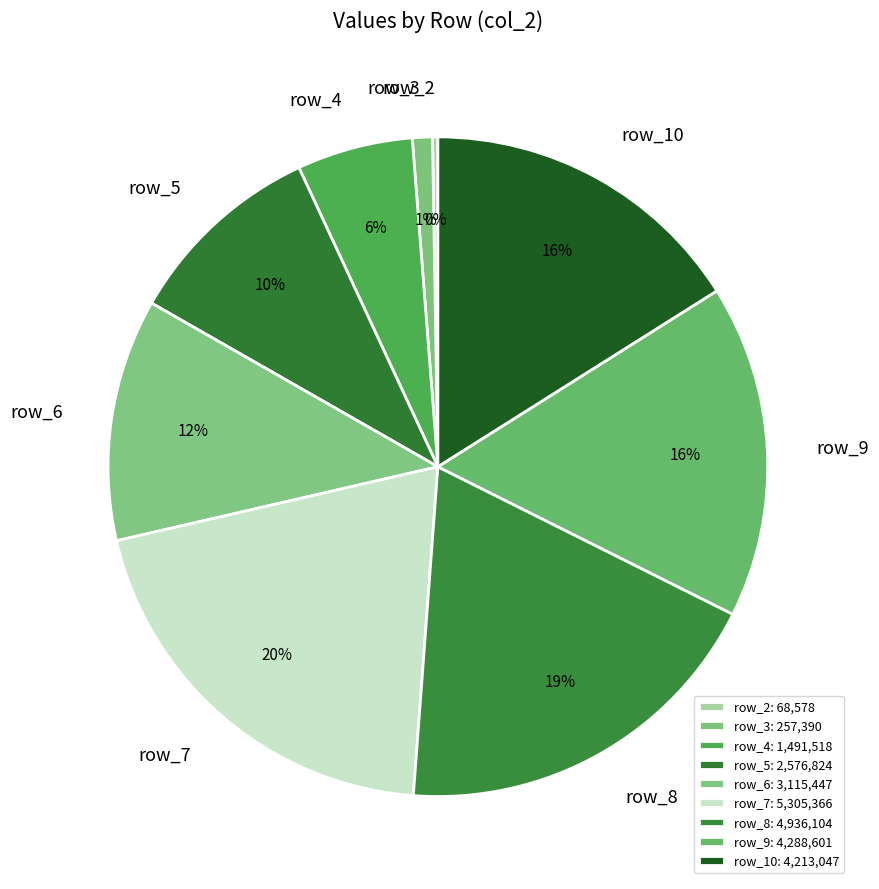

Between row_10 and row_4, which is larger?

row_10